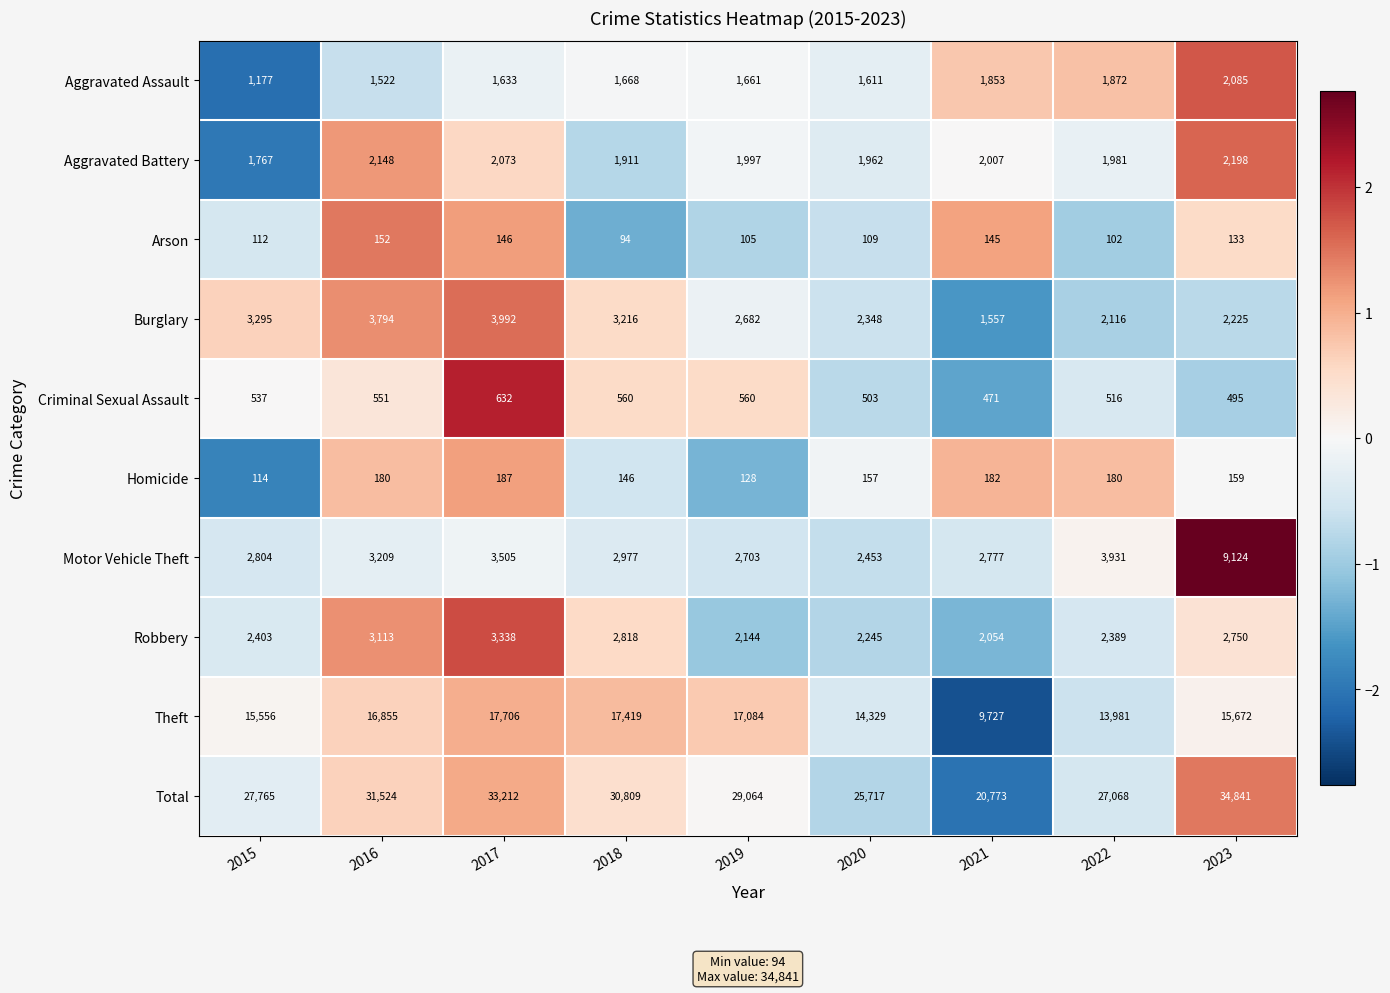

The Aggravated Battery series shows 692 at 2017. True or false?

False